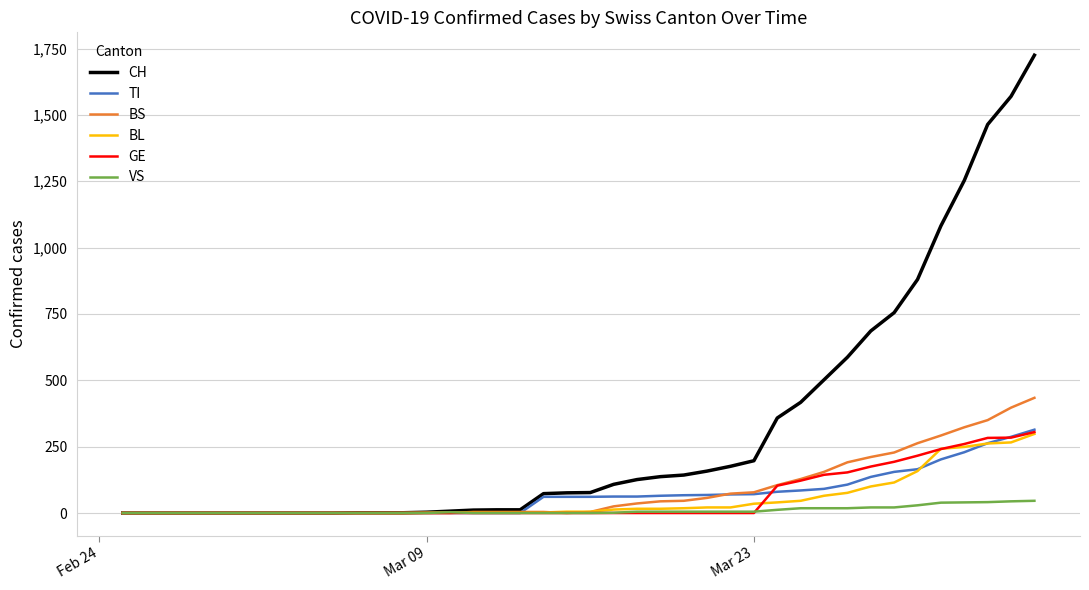

Which series has the largest range (max minus min)?

CH